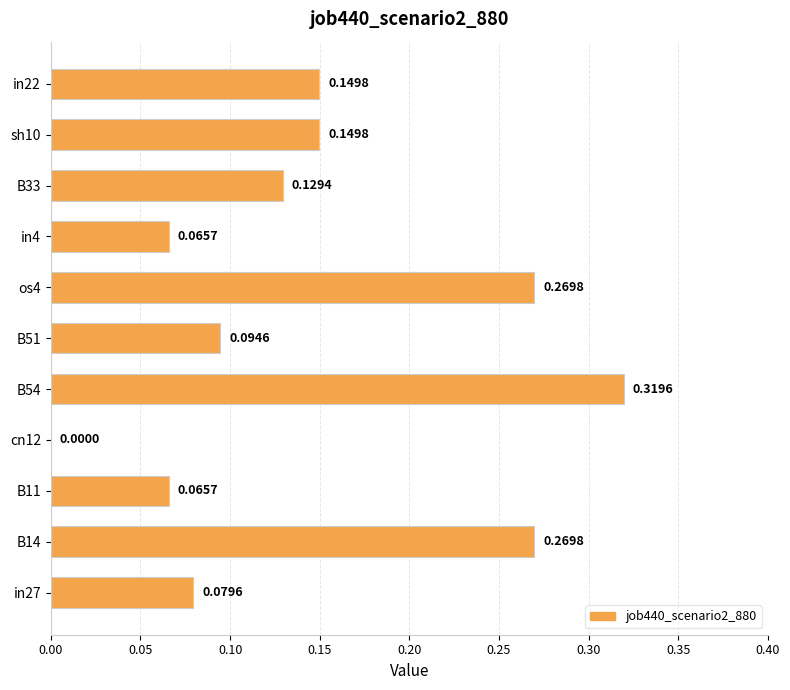

What is the sum of the values at sh10 and B54?

0.5